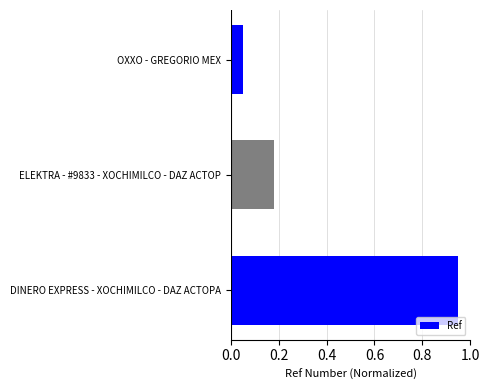

Count the number of categories in the chart.

3